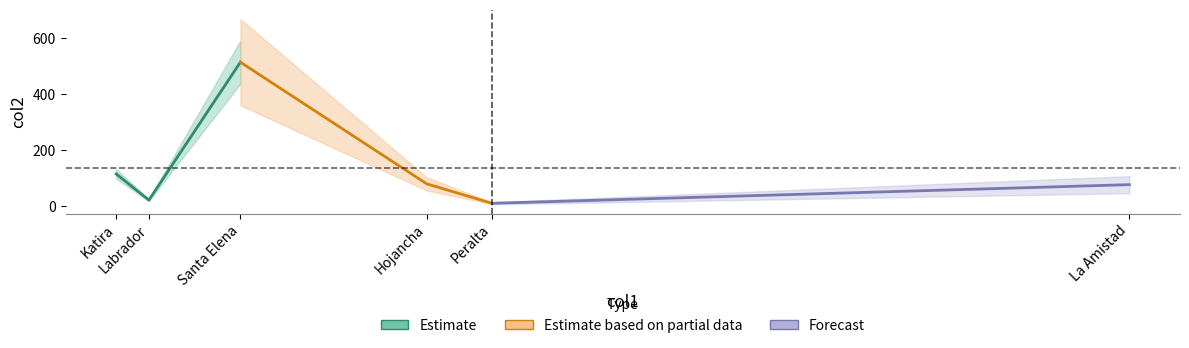

How many data points are above 79?

3